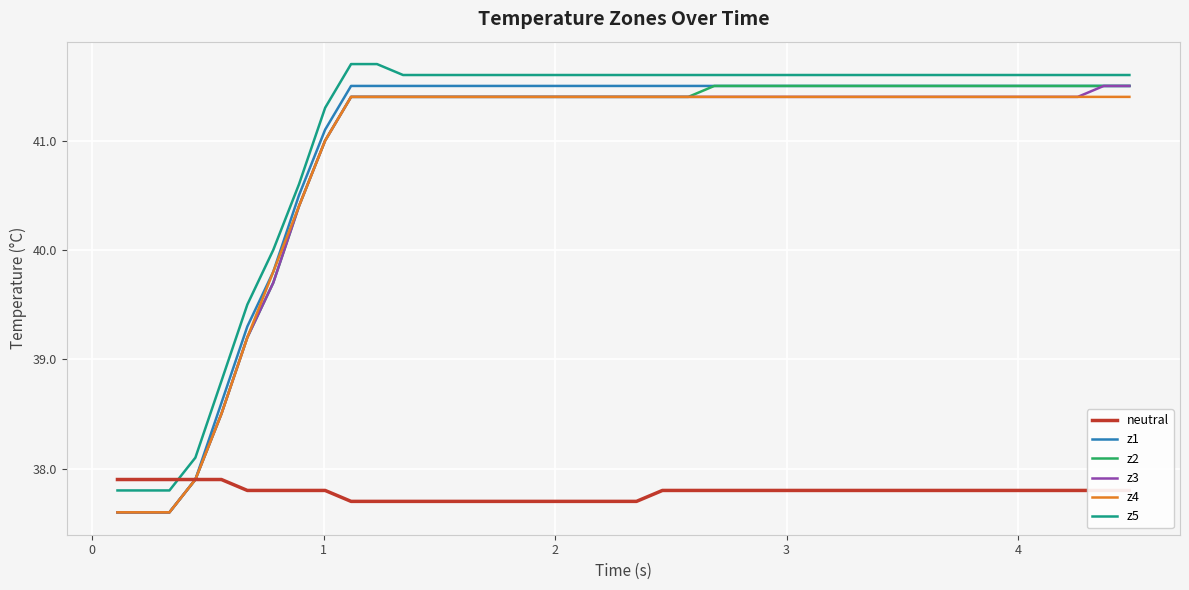

True or false: z3 and z5 intersect in this chart.

False